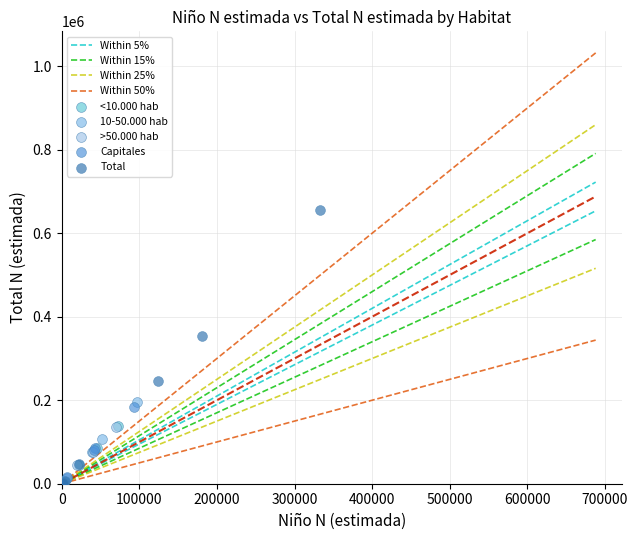

Which series has the largest Y range (max minus min)?

Total